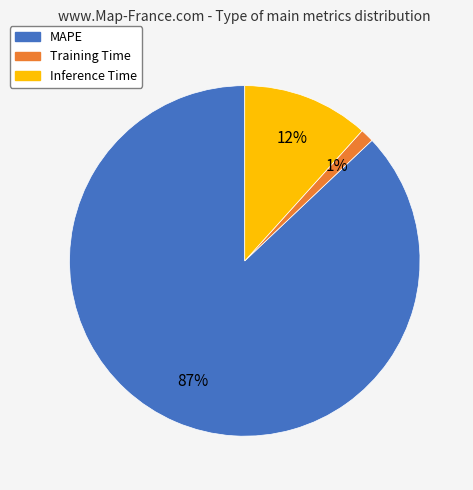

Between MAPE and Inference Time, which is larger?

MAPE